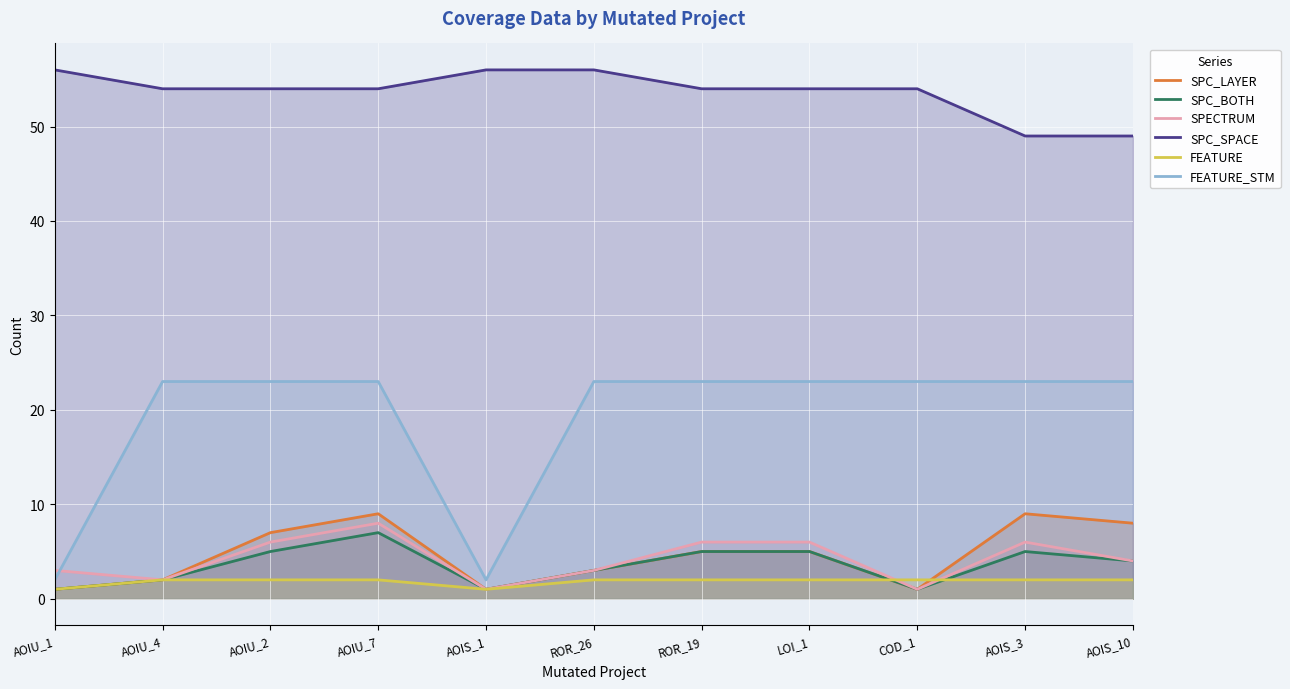

Where is SPC_SPACE nearest to the value 52?

AOIU_4